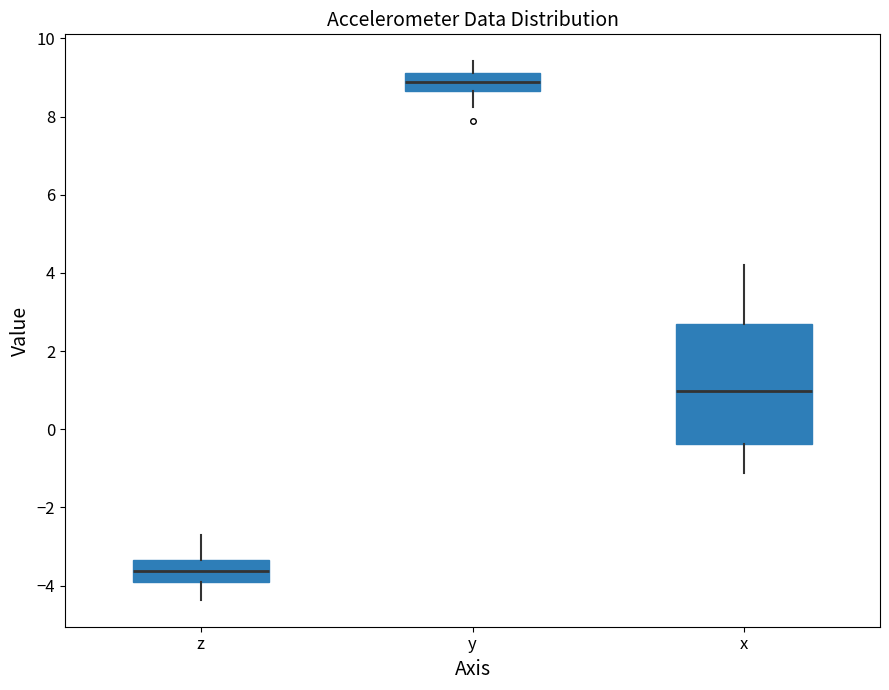

Where does the median line of the box for z sit on the y-axis? The values are not printed on the chart, so give them approximately, as read against the axis.

-3.6